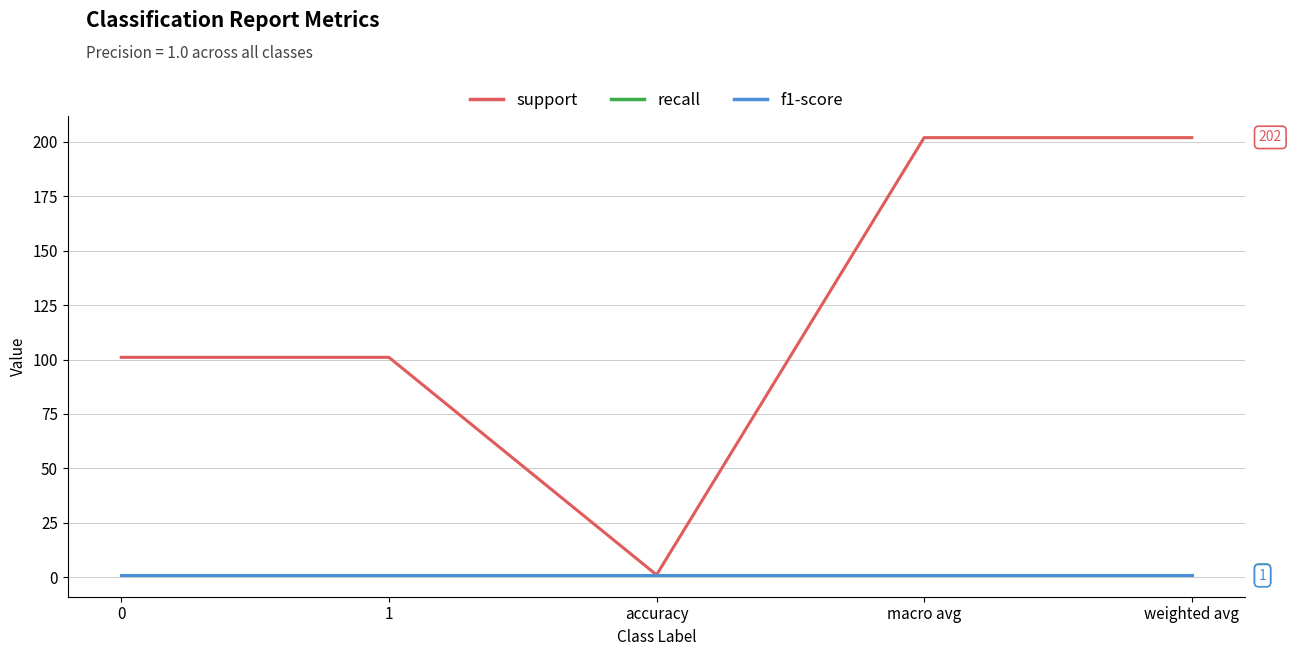

True or false: support and recall intersect in this chart.

False